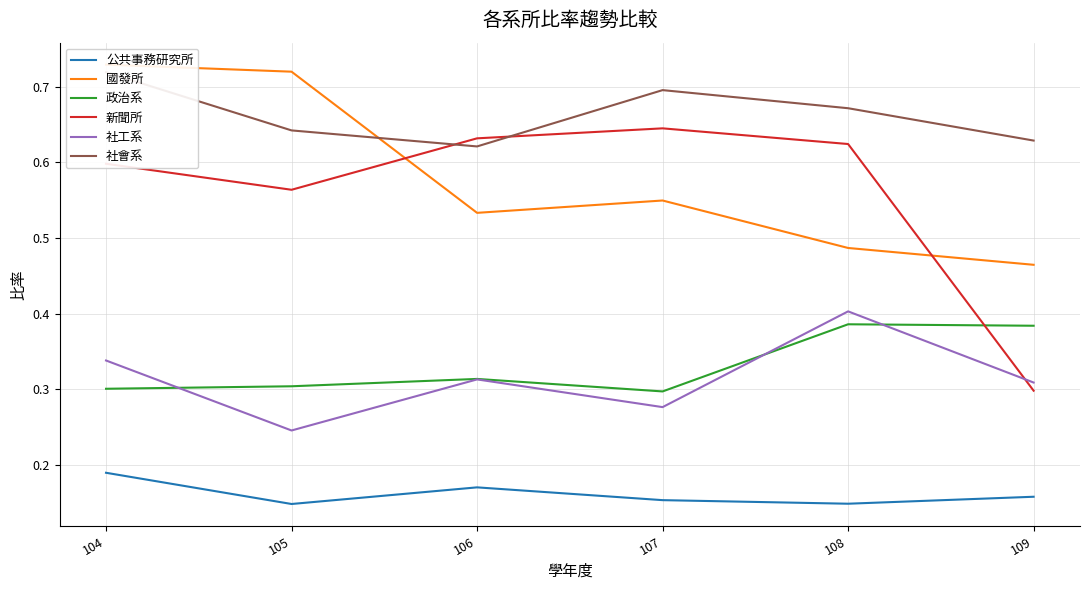

In 國發所, how many points are higher than both neighbors (excluding endpoints)?

1